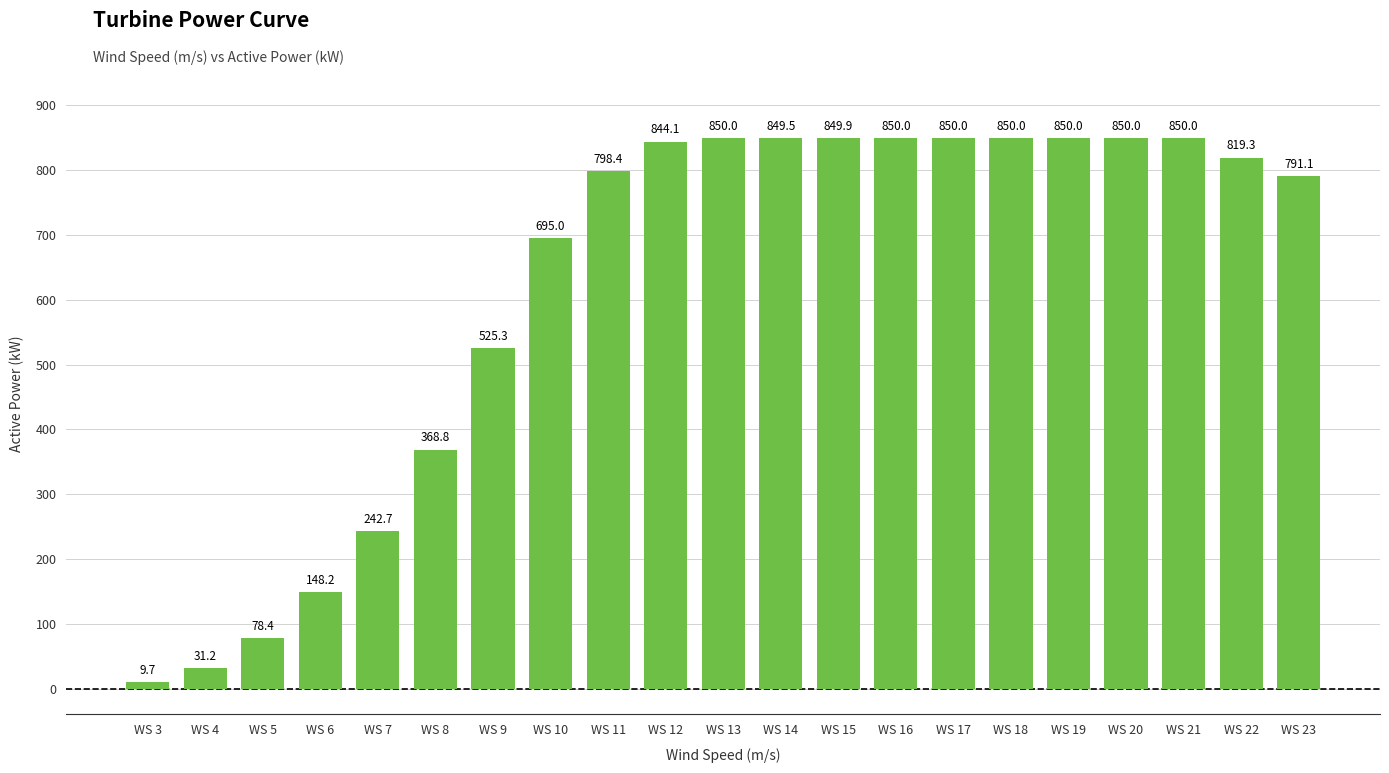

What is the greatest value displayed?

850.0